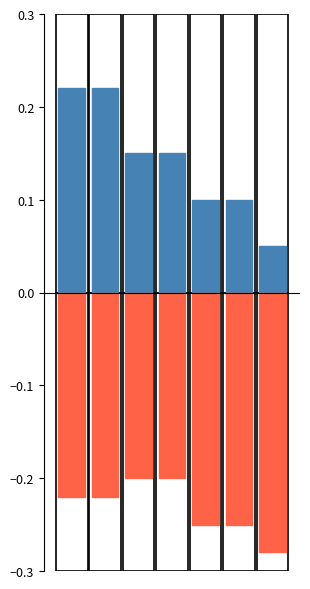

What is the difference between the maximum and minimum values in the negative series?

0.1